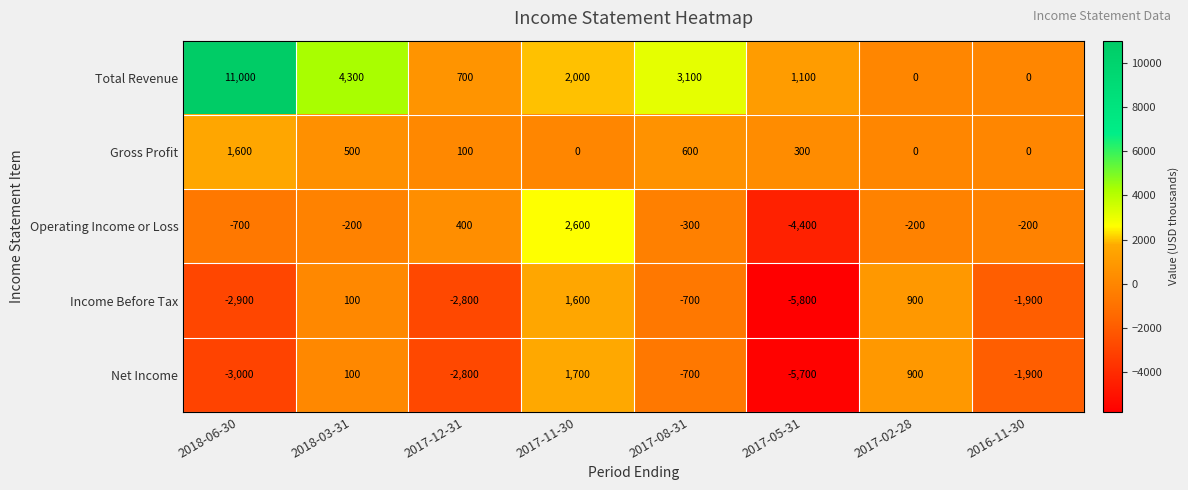

Which series has the widest spread of values?

Total Revenue